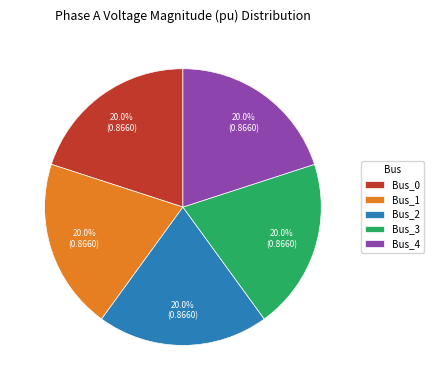

To the nearest percent, what is the combined percentage of Bus_2 and Bus_3?

40%